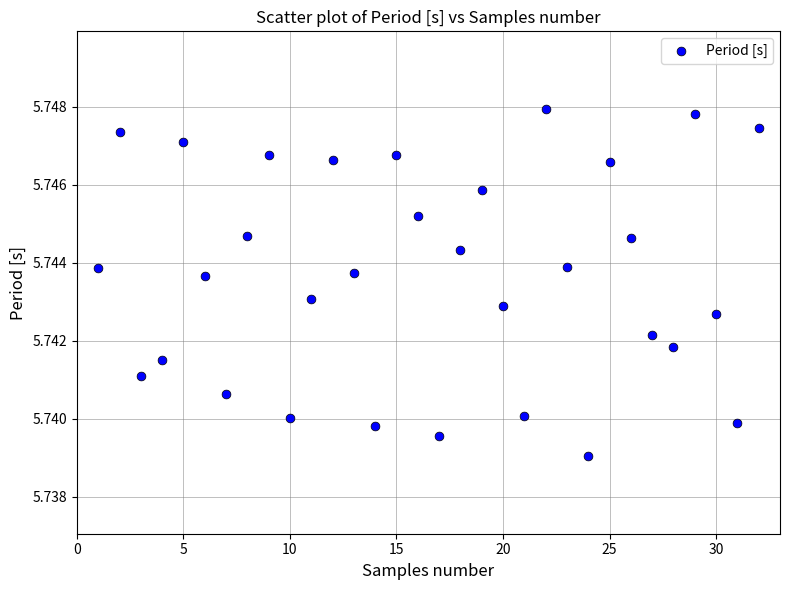

What is the range of X values (max minus min)?

31.0